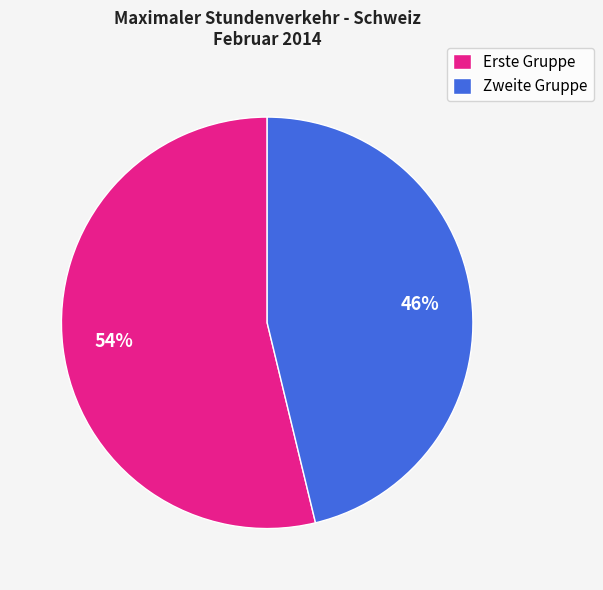

Combined, do Erste Gruppe and Zweite Gruppe account for over 50%?

Yes